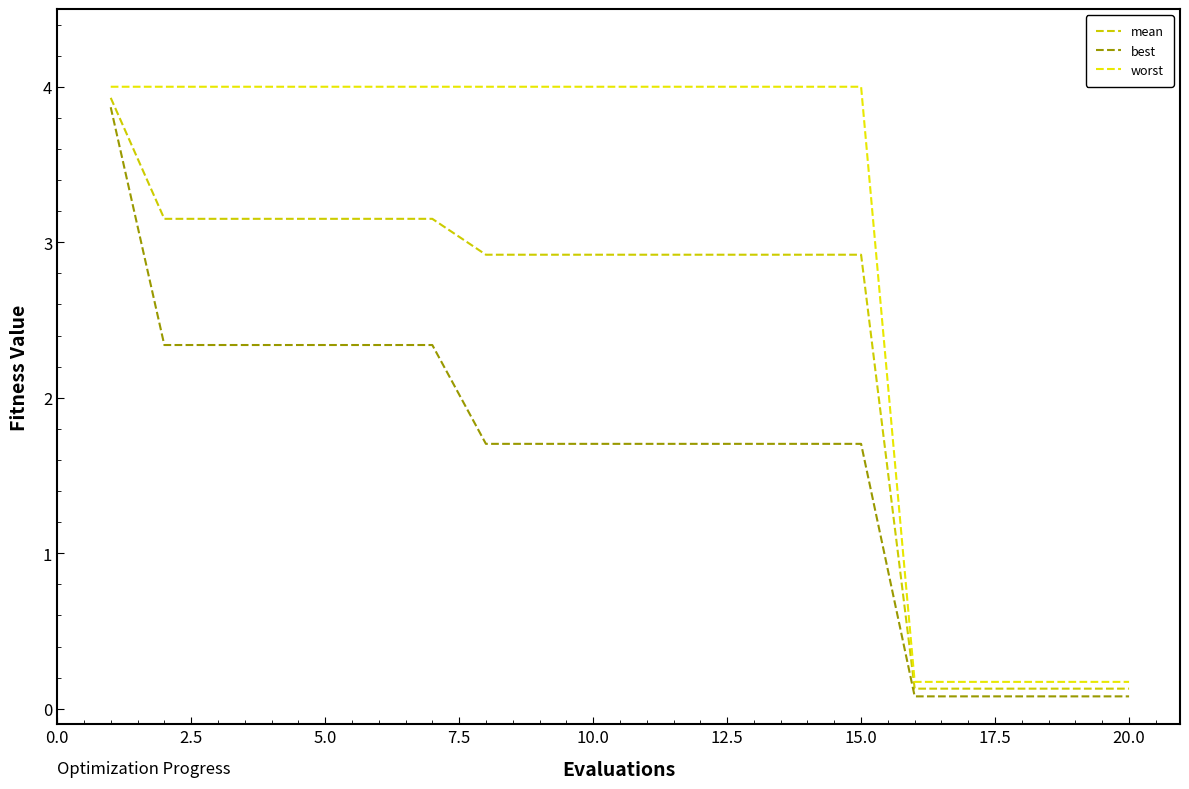

How many lines are shown in the chart?

3